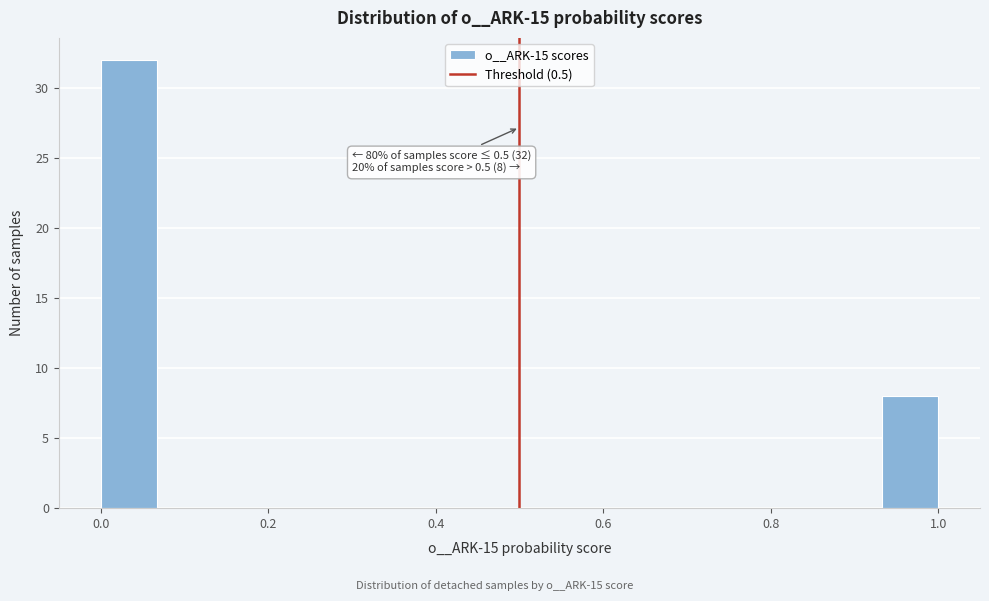

Read against the x-axis, roughly where is the centre of the tallest bar?

0.04